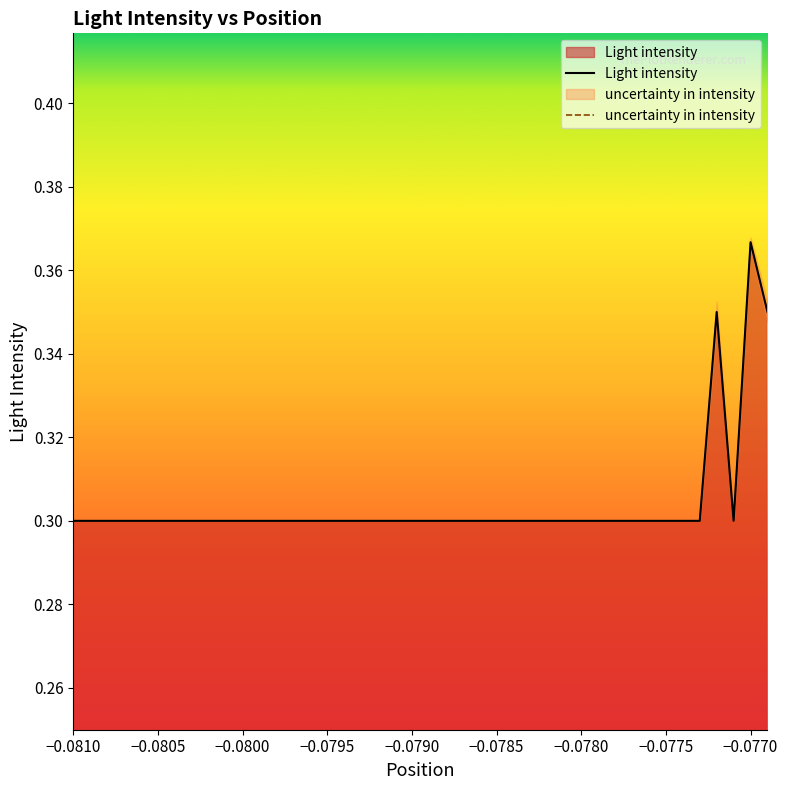

In uncertainty in intensity, how many points are higher than both neighbors (excluding endpoints)?

1